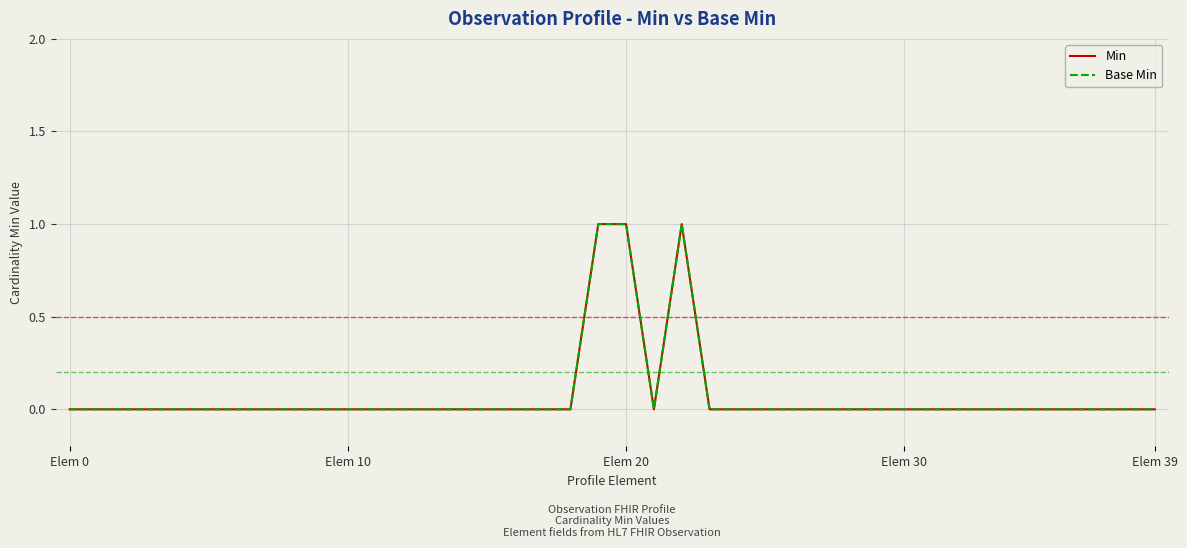

True or false: Base Min and Min cross at least once.

False